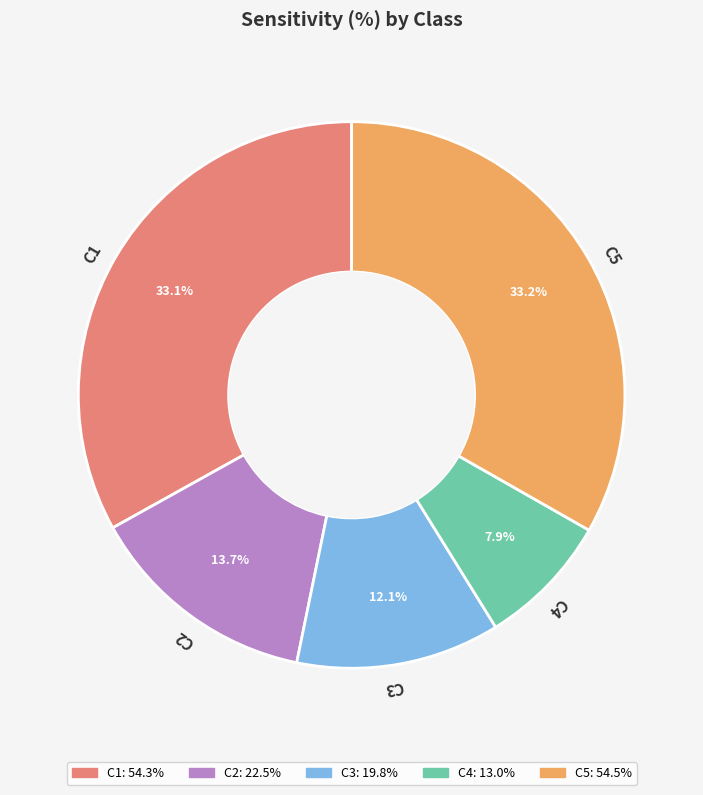

Is there any slice that represents more than half of the pie?

No